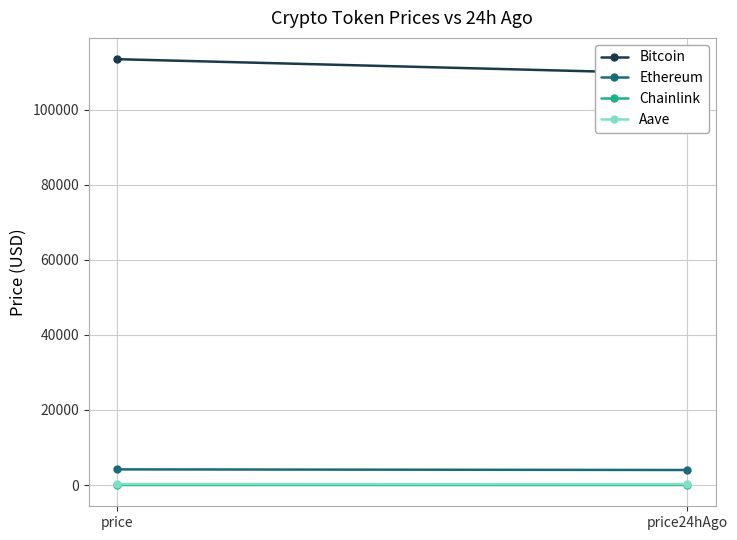

At price, list the series in order from largest to smallest.

Bitcoin, Ethereum, Aave, Chainlink